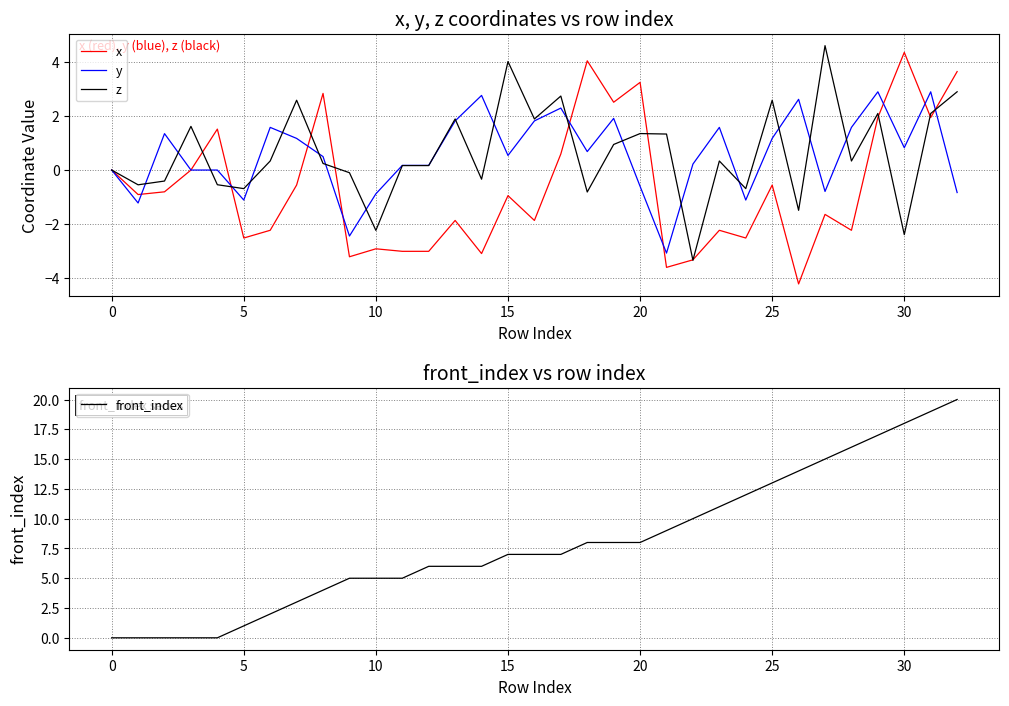

Does the chart display data point markers on the line(s)?

No